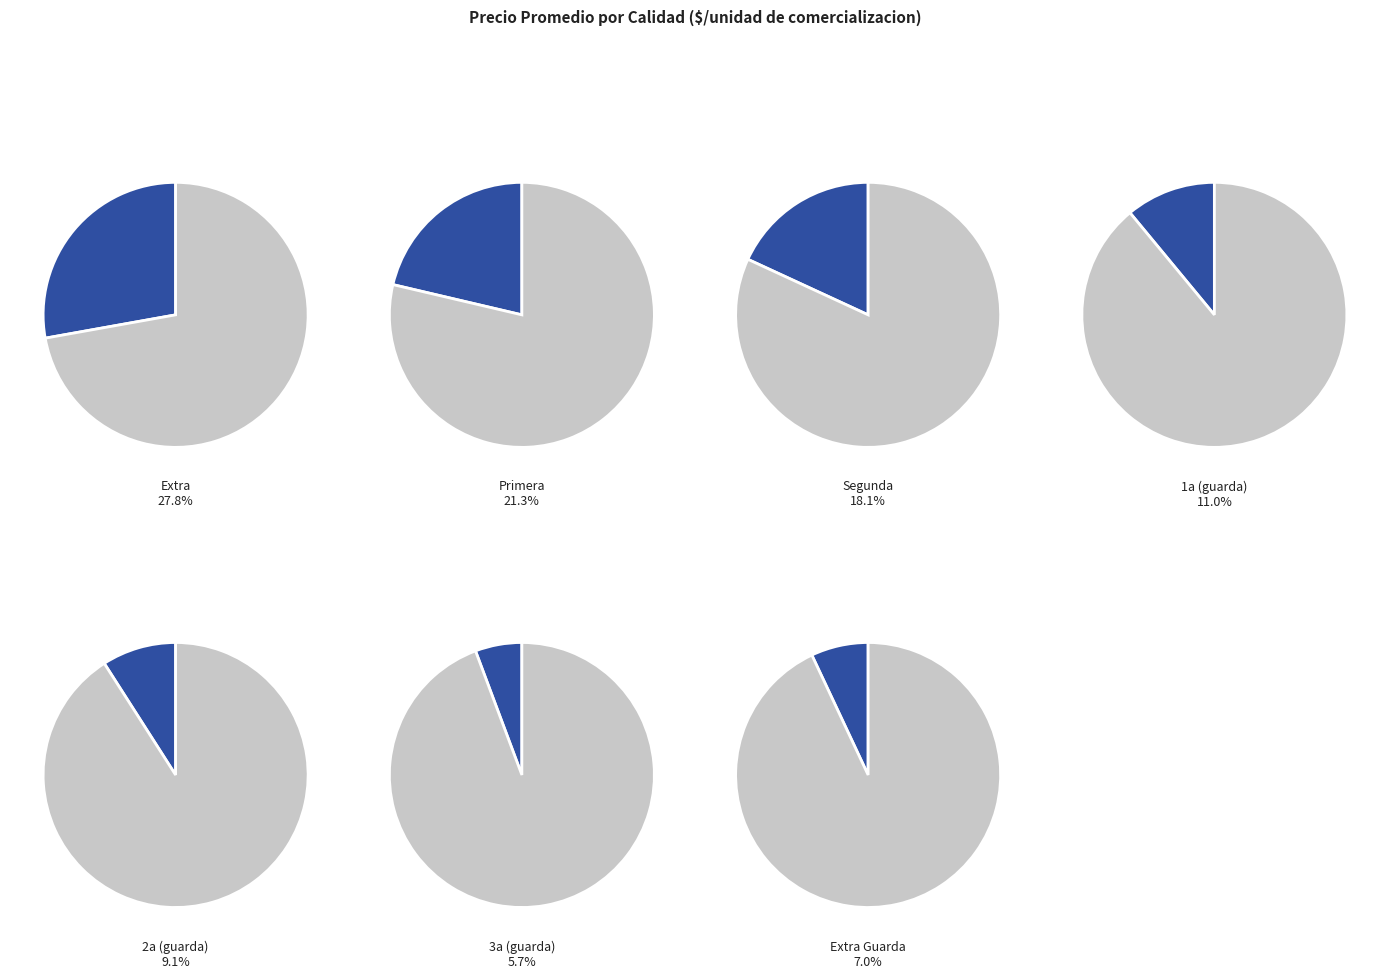

Does Extra account for over 50% of the chart?

No